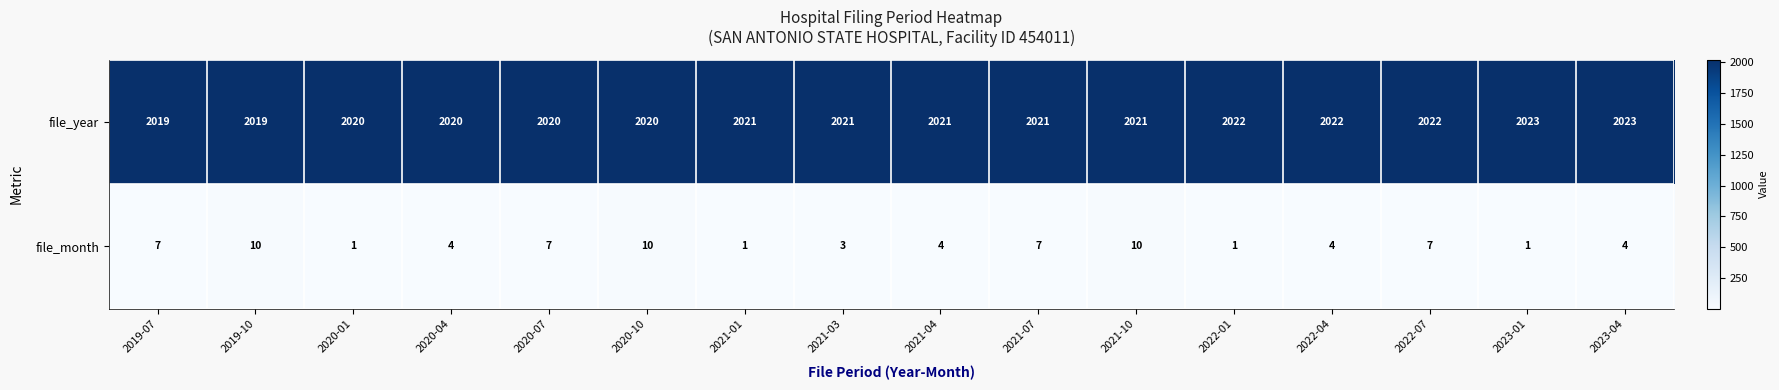

List the series in order of their peak value, lowest first.

file_month, file_year